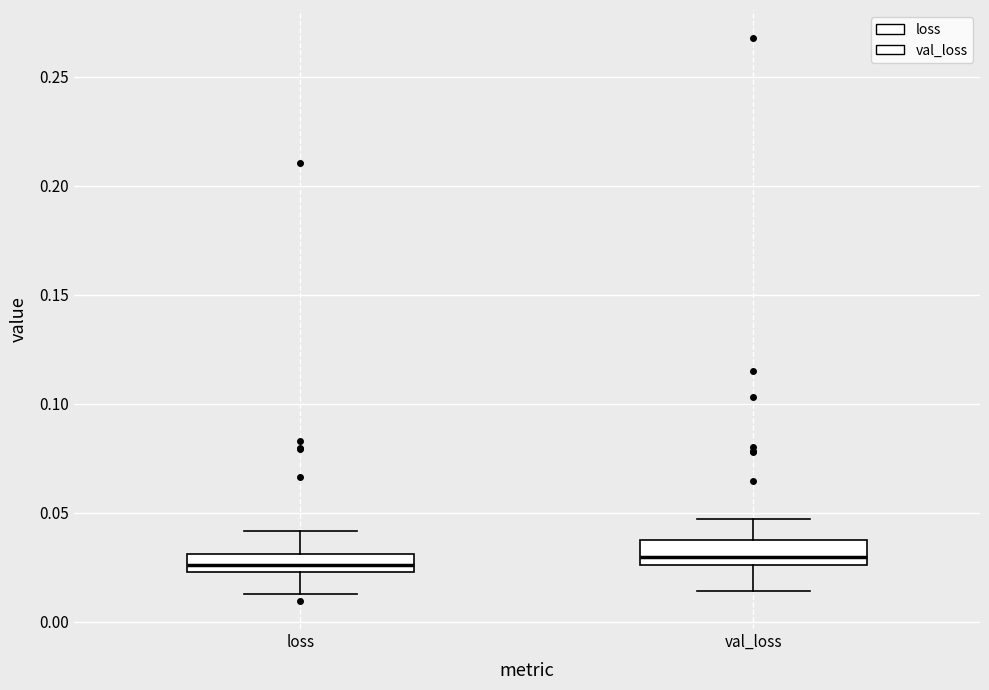

Where is the lower edge of the box for val_loss on the y-axis? The values are not printed on the chart, so give them approximately, as read against the axis.

0.025